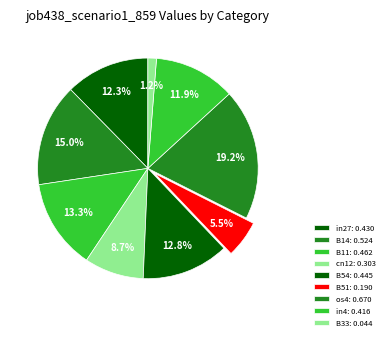

How many segments does this pie chart have?

9